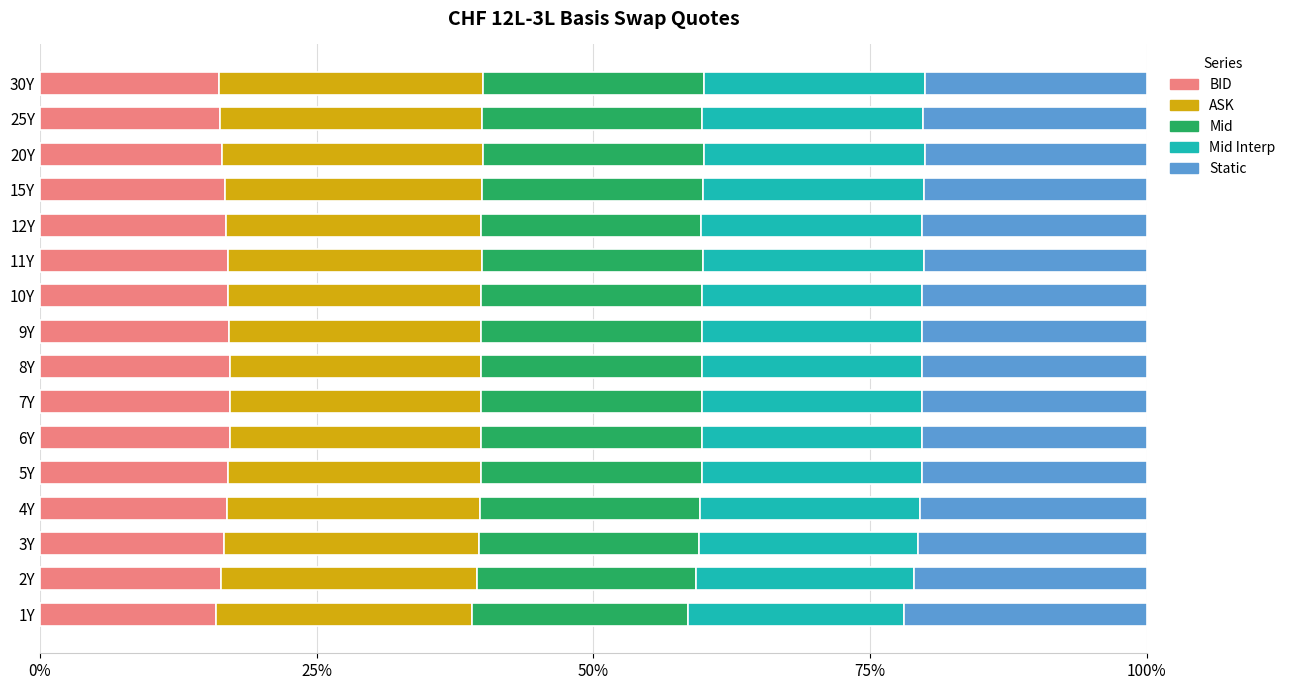

How many categories are shown in the chart?

16